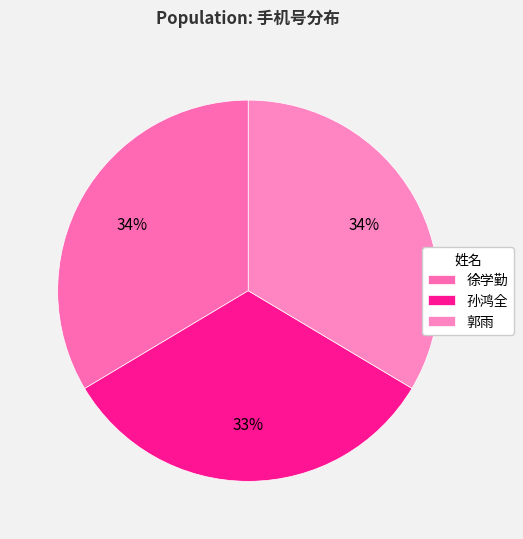

Do 徐学勤 and 孙鸿全 together represent more than half of the pie?

Yes